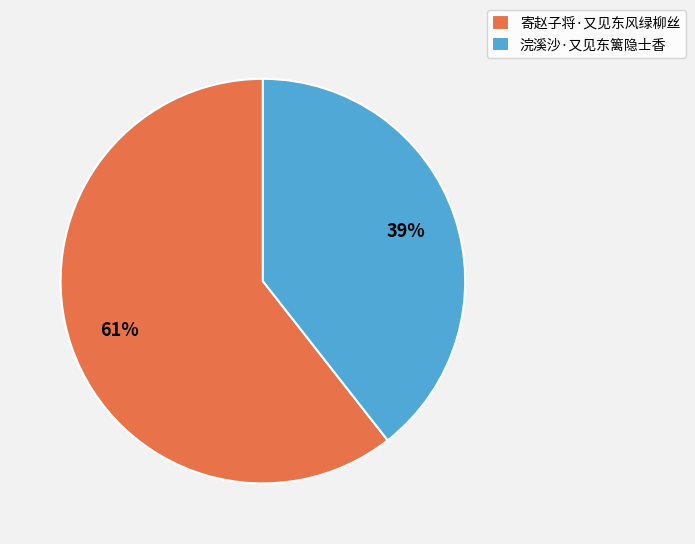

Combined, do 寄赵子将·又见东风绿柳丝 and 浣溪沙·又见东篱隐士香 account for over 50%?

Yes